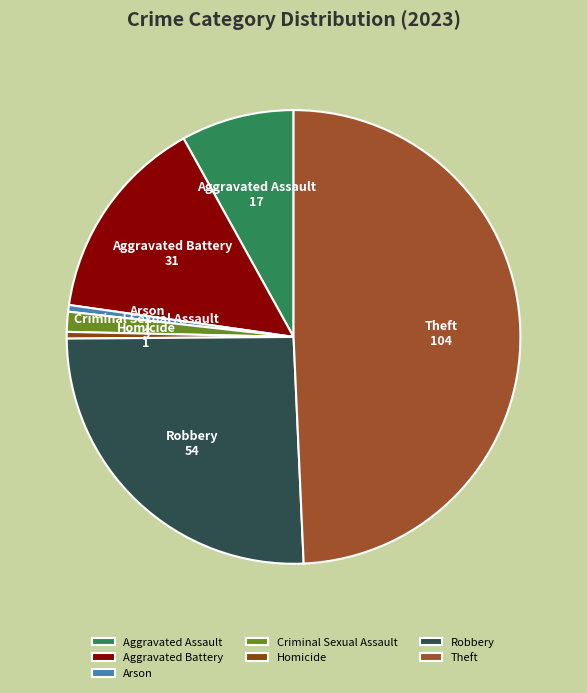

How many segments does this pie chart have?

7